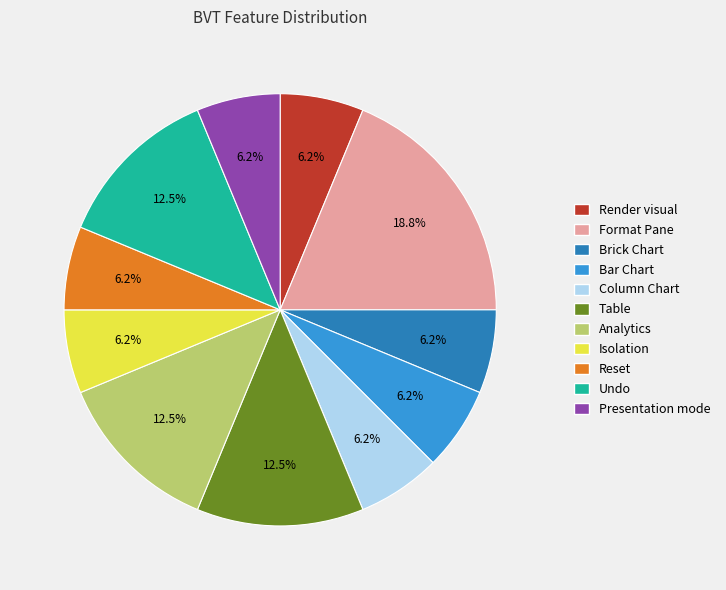

Which slice is the largest?

Format Pane